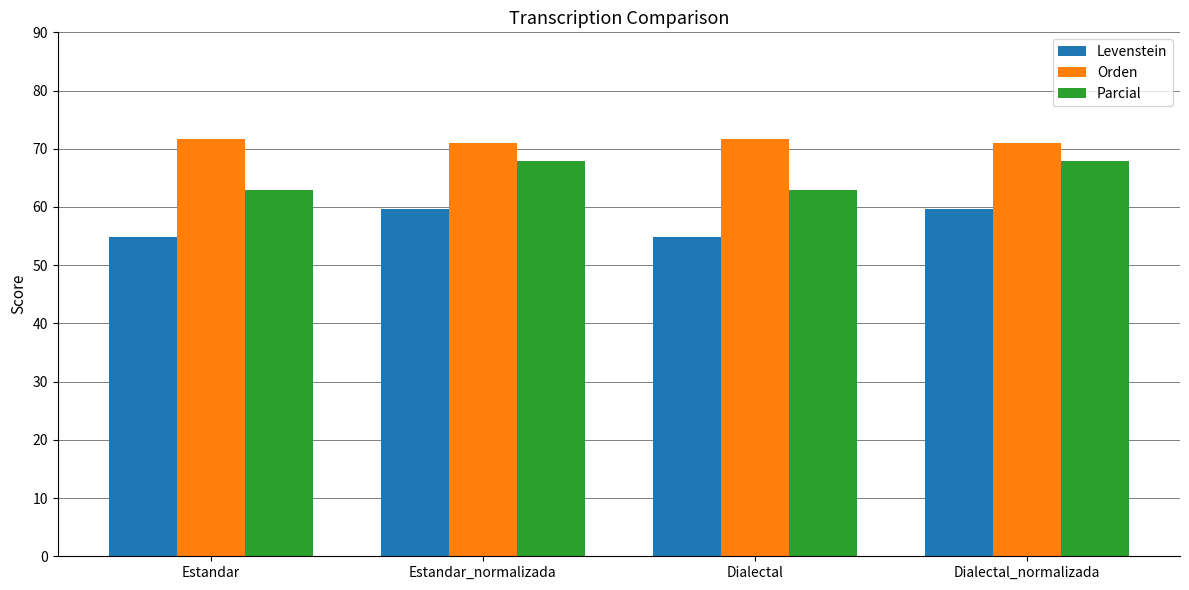

What is the total value across all series at Estandar_normalizada?

198.5